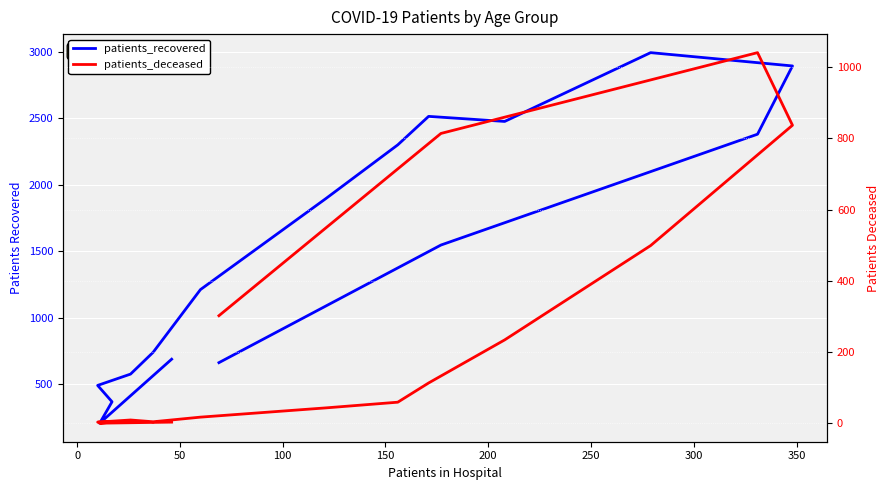

What is the label of the 6th point from the left?

200